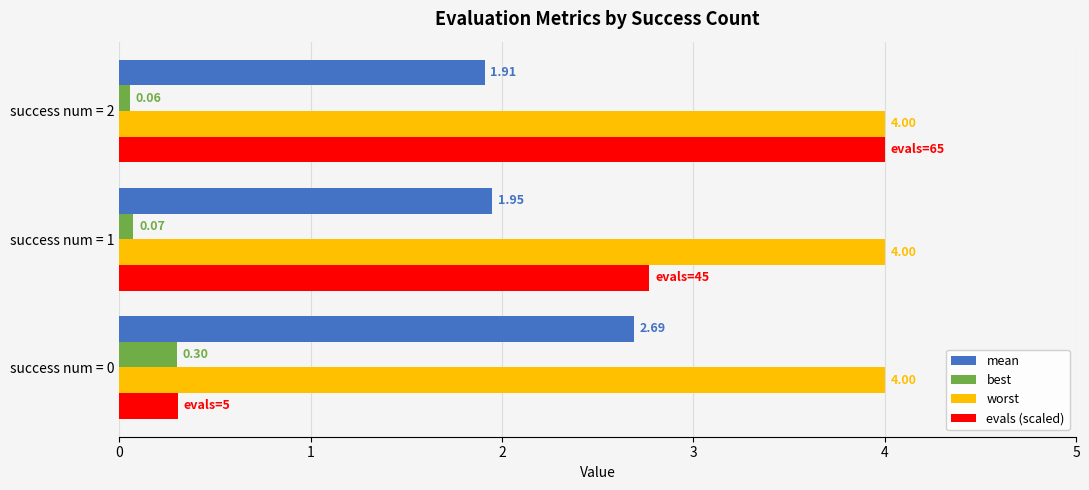

Which series has the largest range (max minus min)?

evals (scaled)